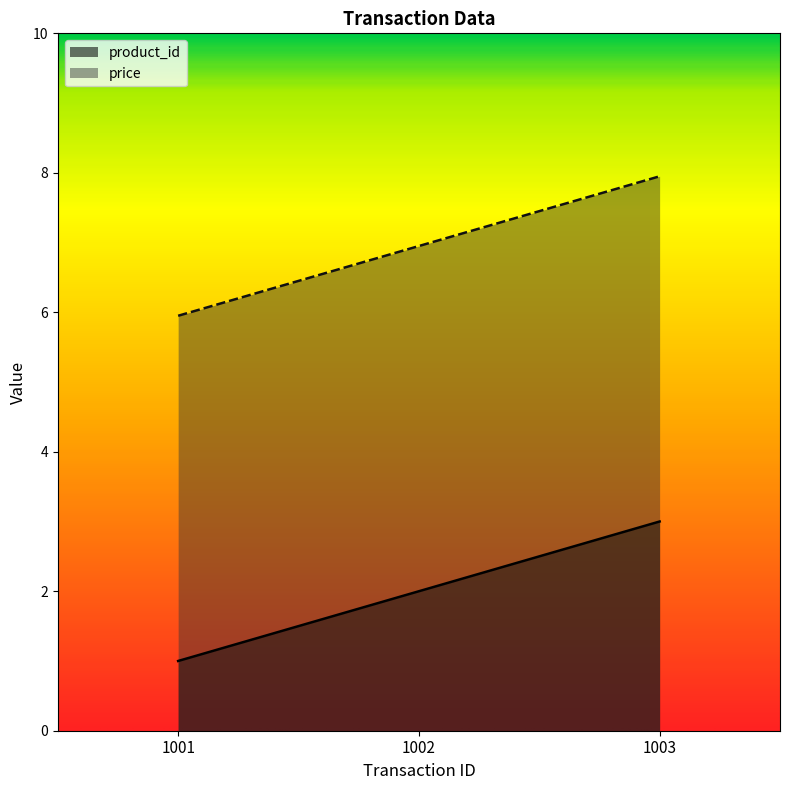

List the labels in order of product_id value, largest first.

1003, 1002, 1001